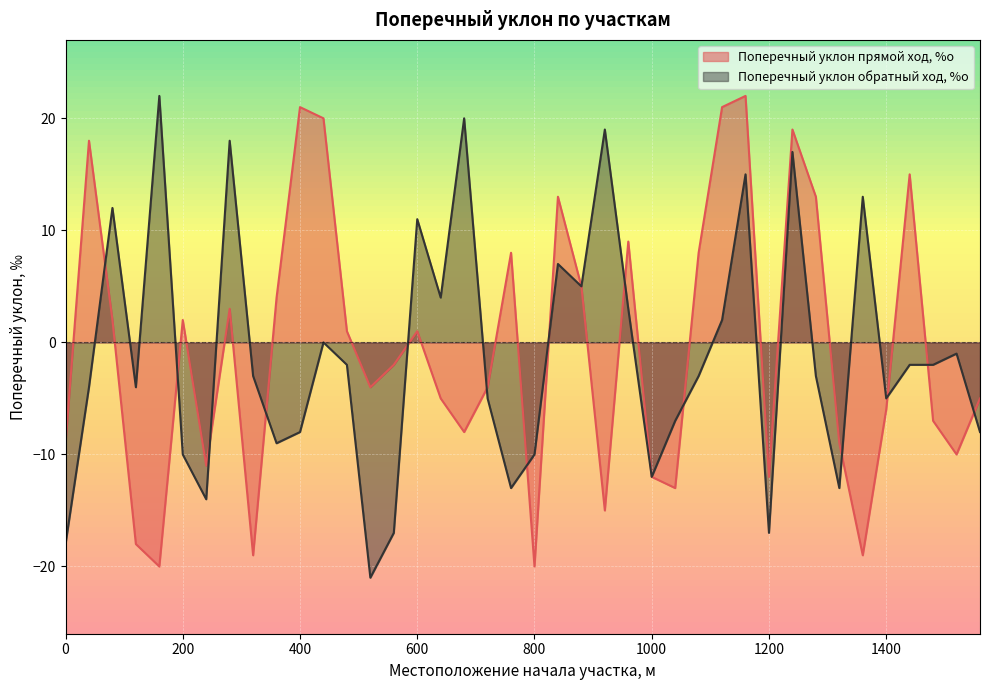

At how many categories does at least one series exceed 18?

8